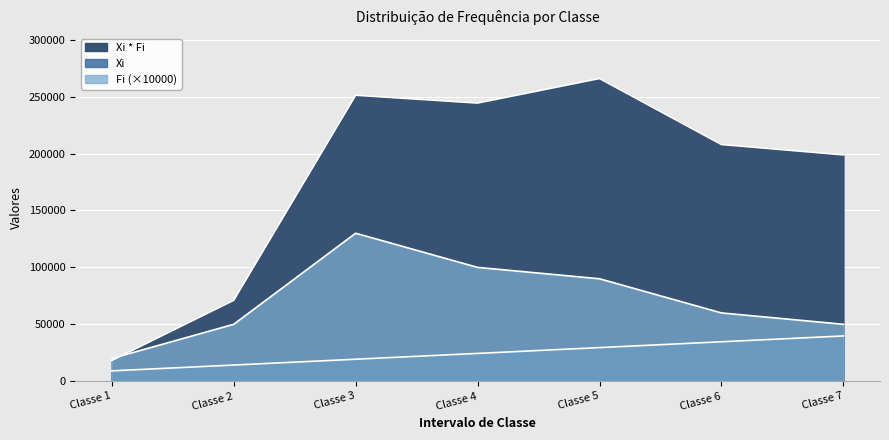

What is the highest value of the Xi * Fi series?

265914